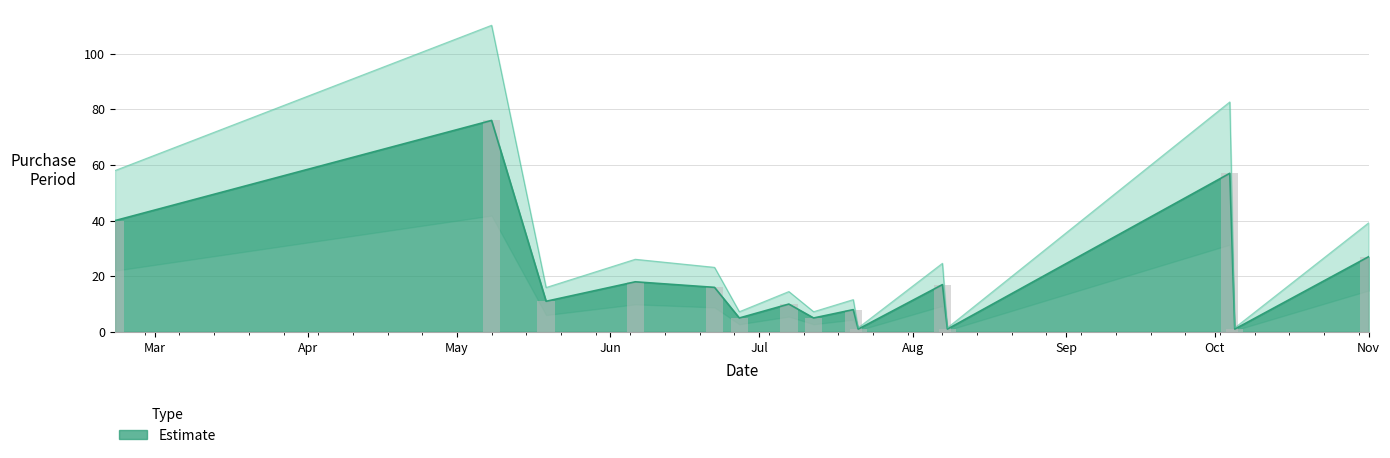

True or false: the data shows 76 at 2017-05-08.

True